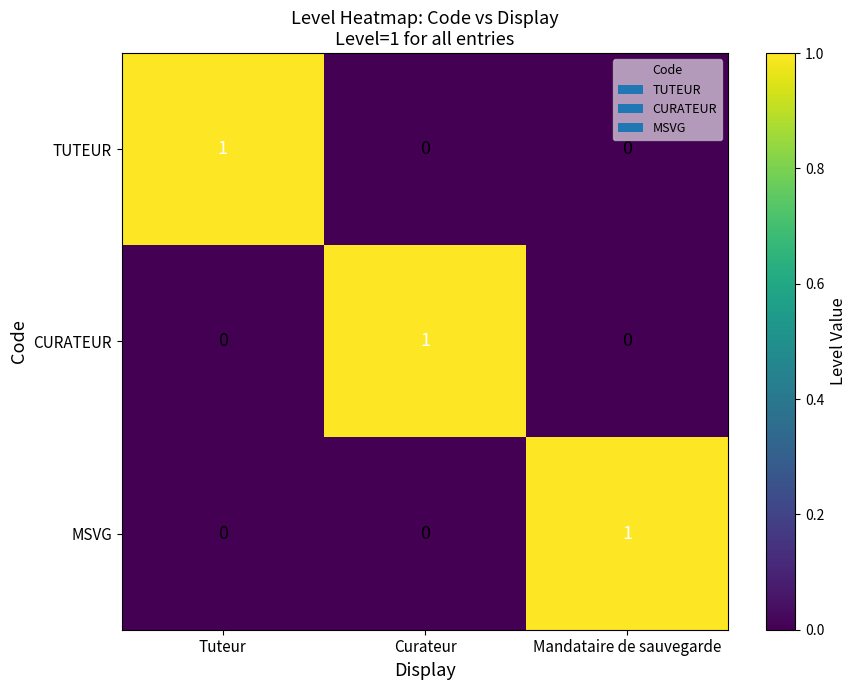

At which label does CURATEUR reach its peak?

Curateur